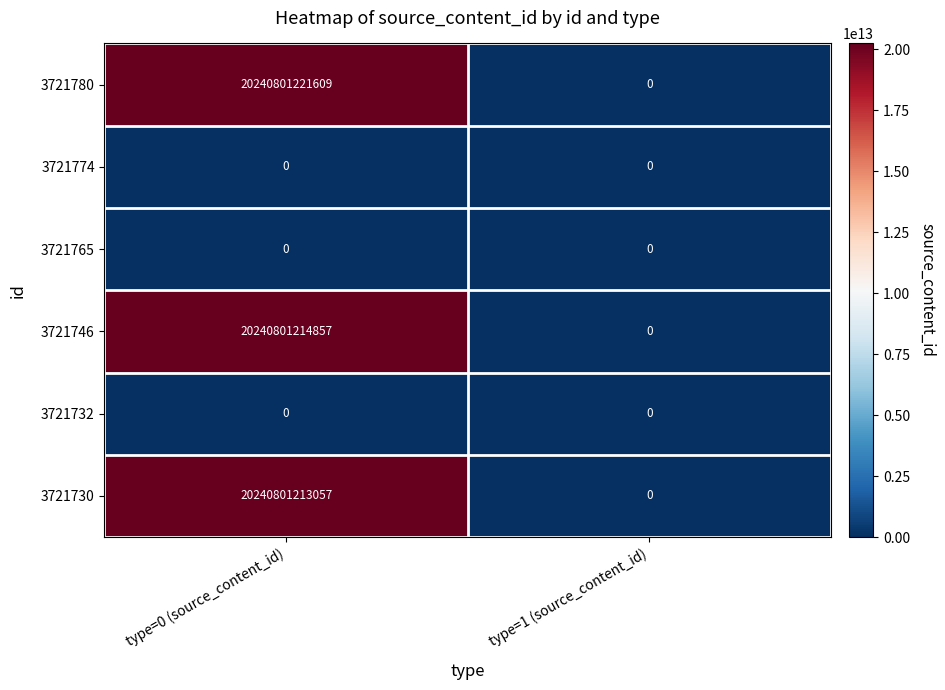

At which category is the sum across all series the highest?

type=0 (source_content_id)